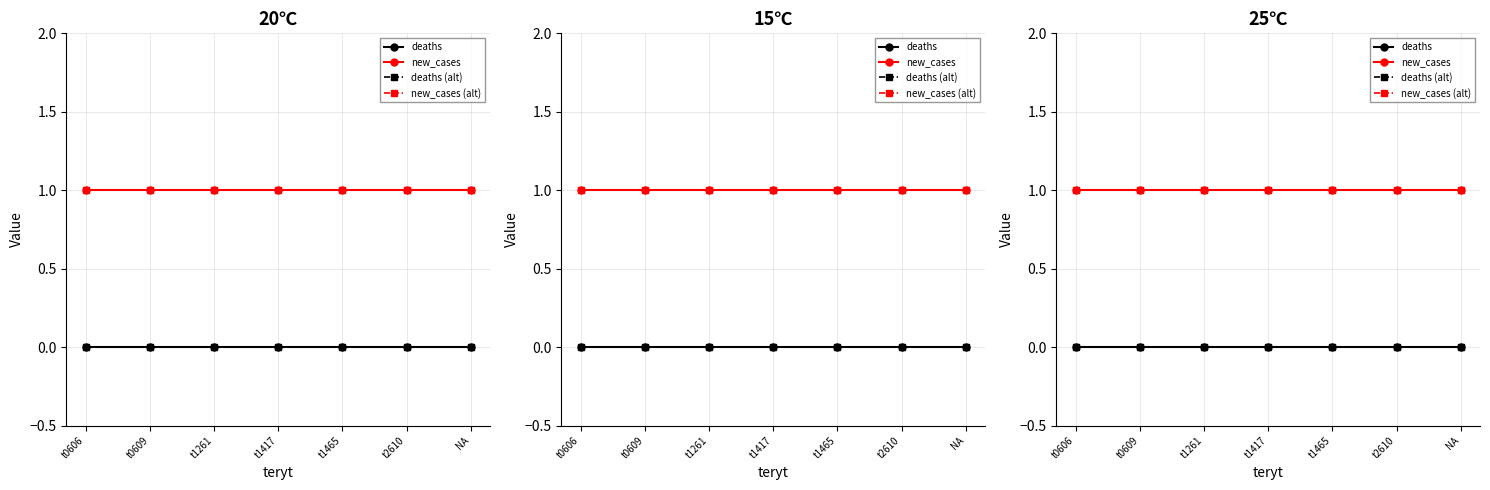

True or false: new_cases (alt) has more than 0 points higher than both neighbors.

False